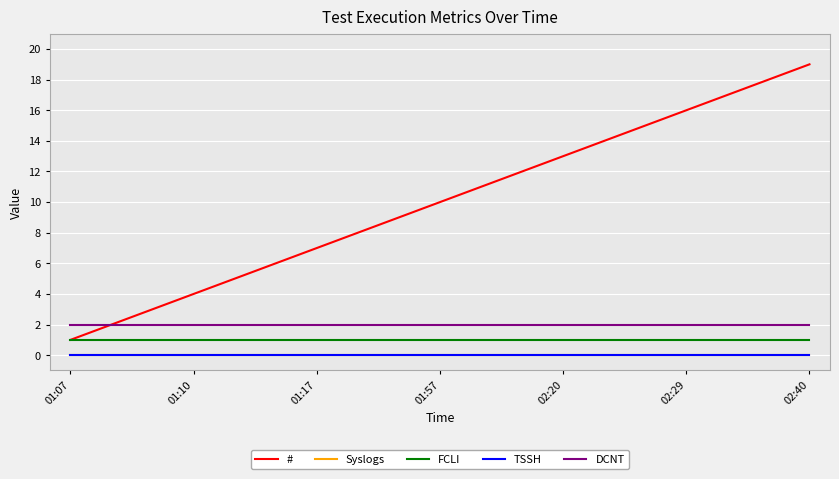

How many data points in # are less than 10?

9